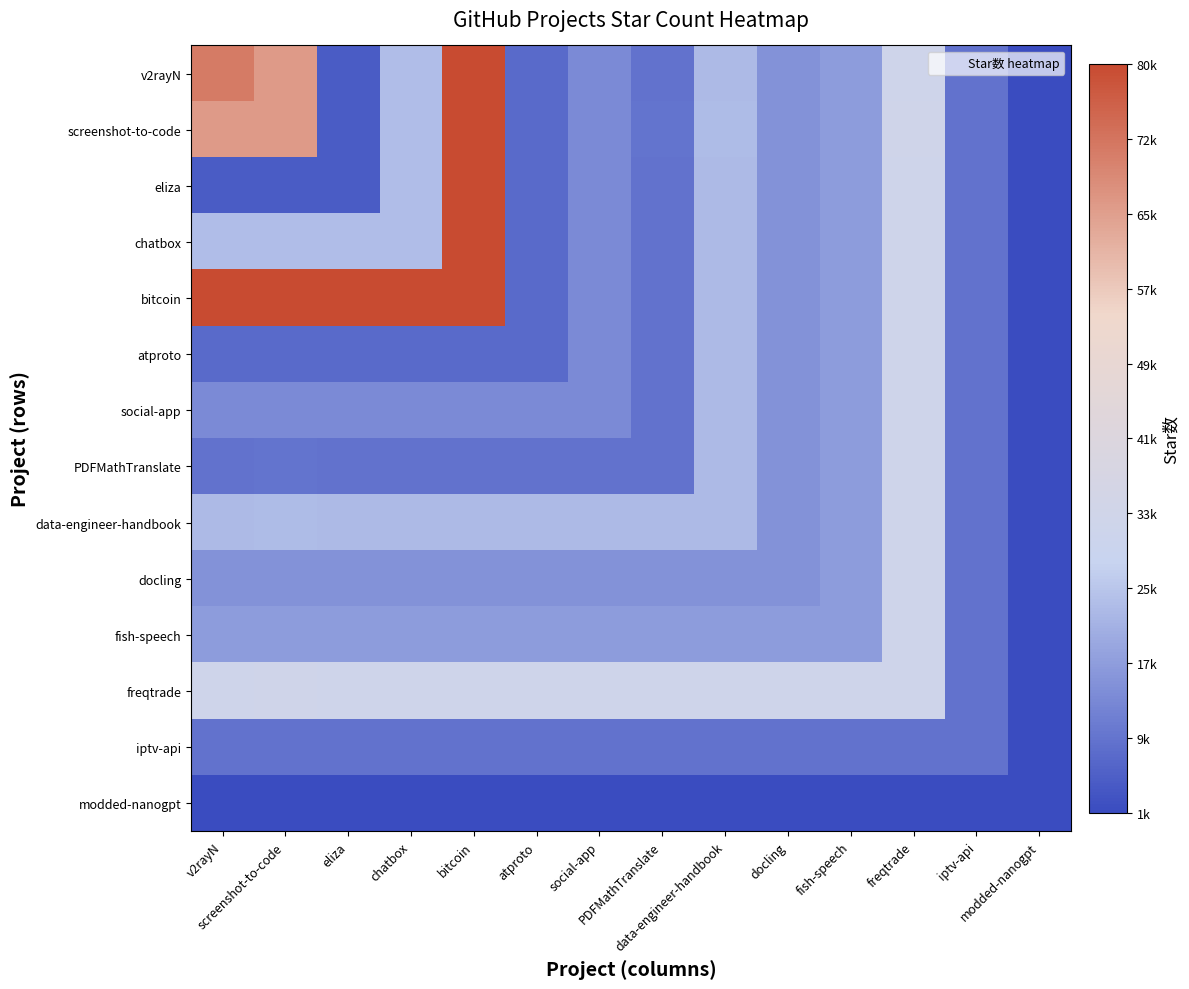

Between screenshot-to-code and data-engineer-handbook, which is larger?

screenshot-to-code